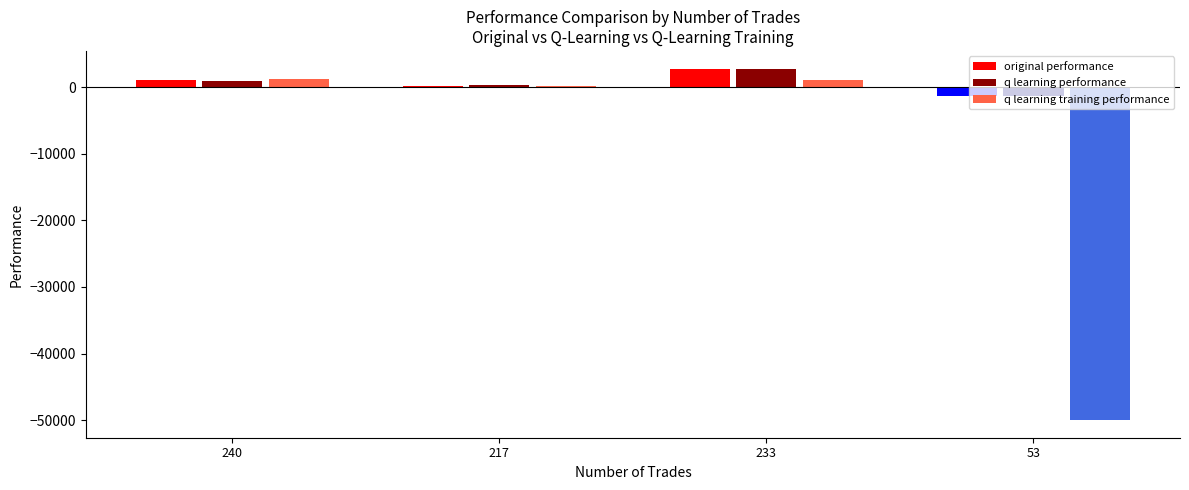

What is the difference between the second highest and minimum values in the q learning training performance series?

1152.2